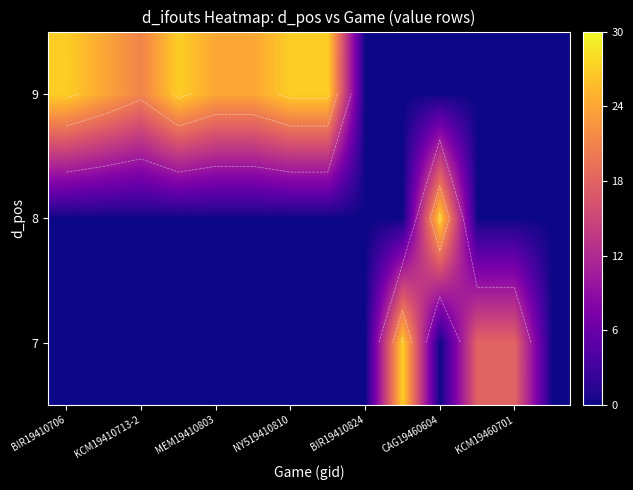

How many series are shown in this chart?

3